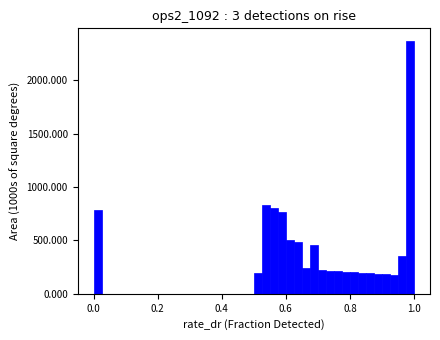

Around what value on the x-axis is the tallest bar? Give the approximate position of its centre, as read against the axis.

0.98